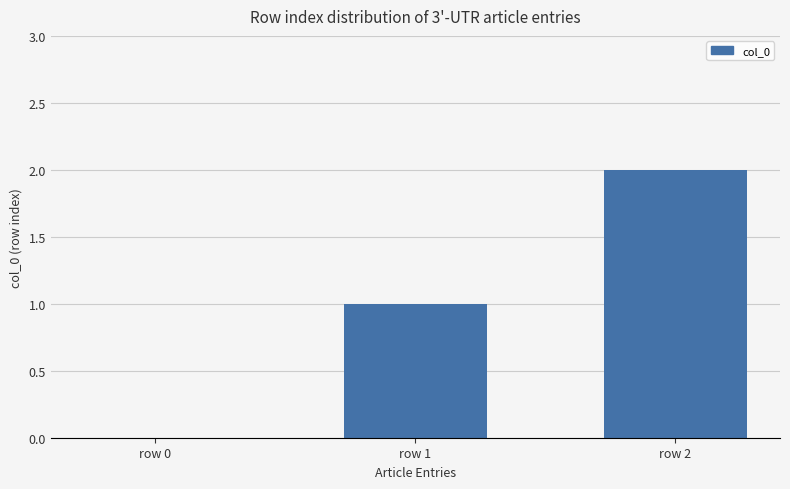

Reading left to right, extract all data points from this chart.

row 0=0	row 1=1	row 2=2